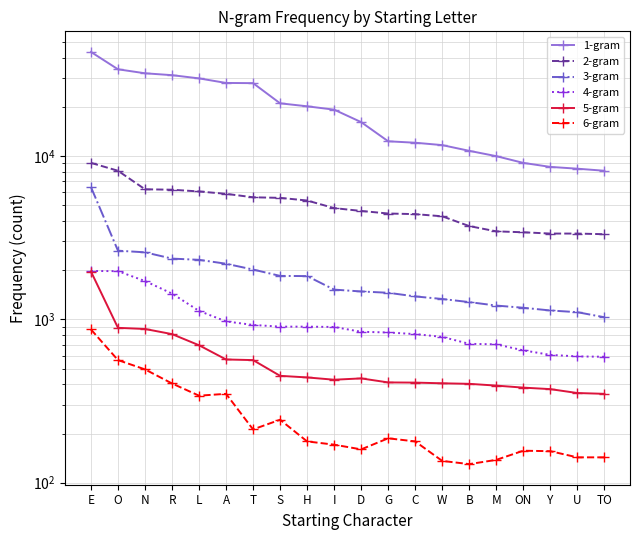

True or false: 3-gram and 2-gram intersect in this chart.

False